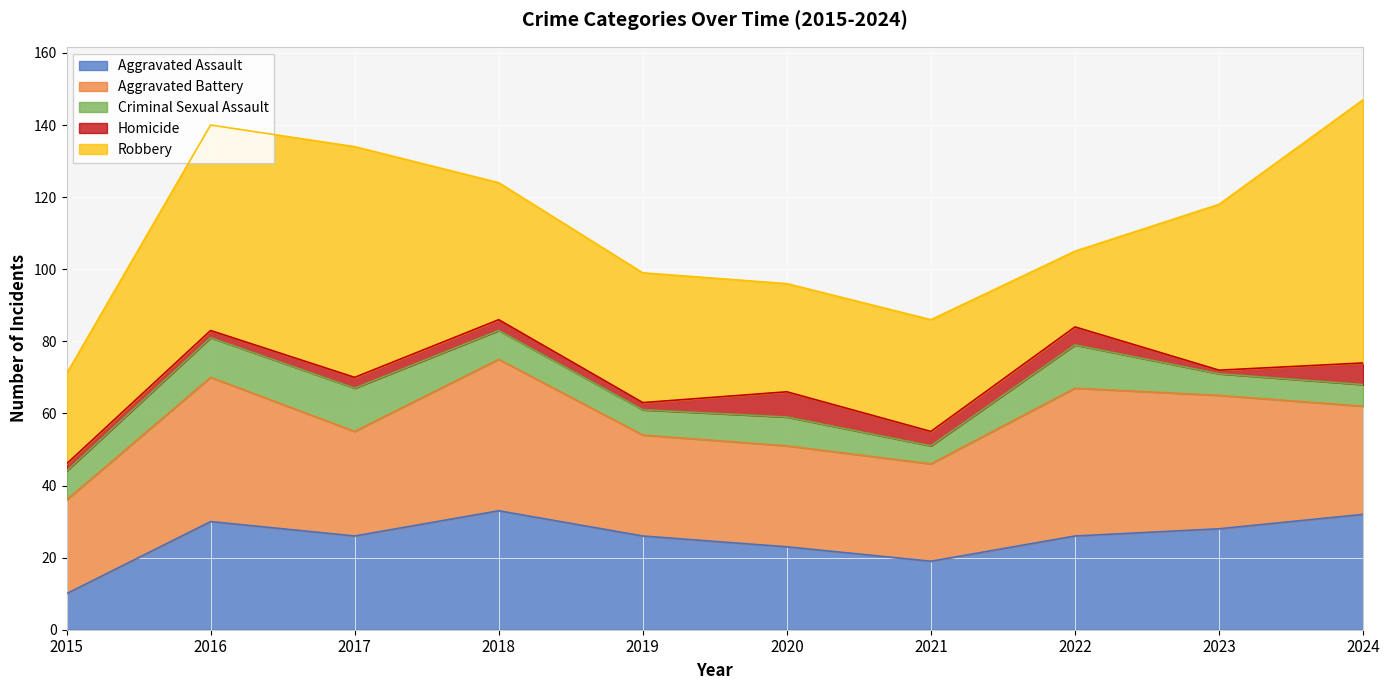

True or false: Aggravated Assault and Homicide intersect in this chart.

False